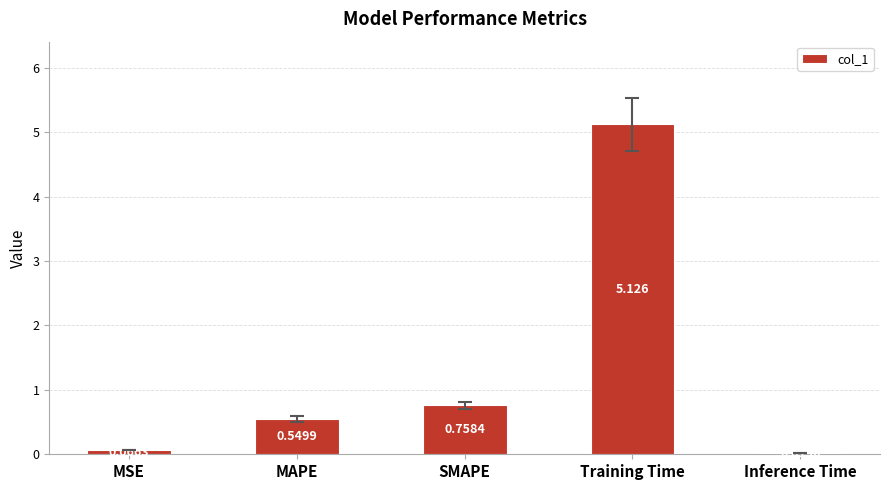

Which category has the highest value across all series?

Training Time